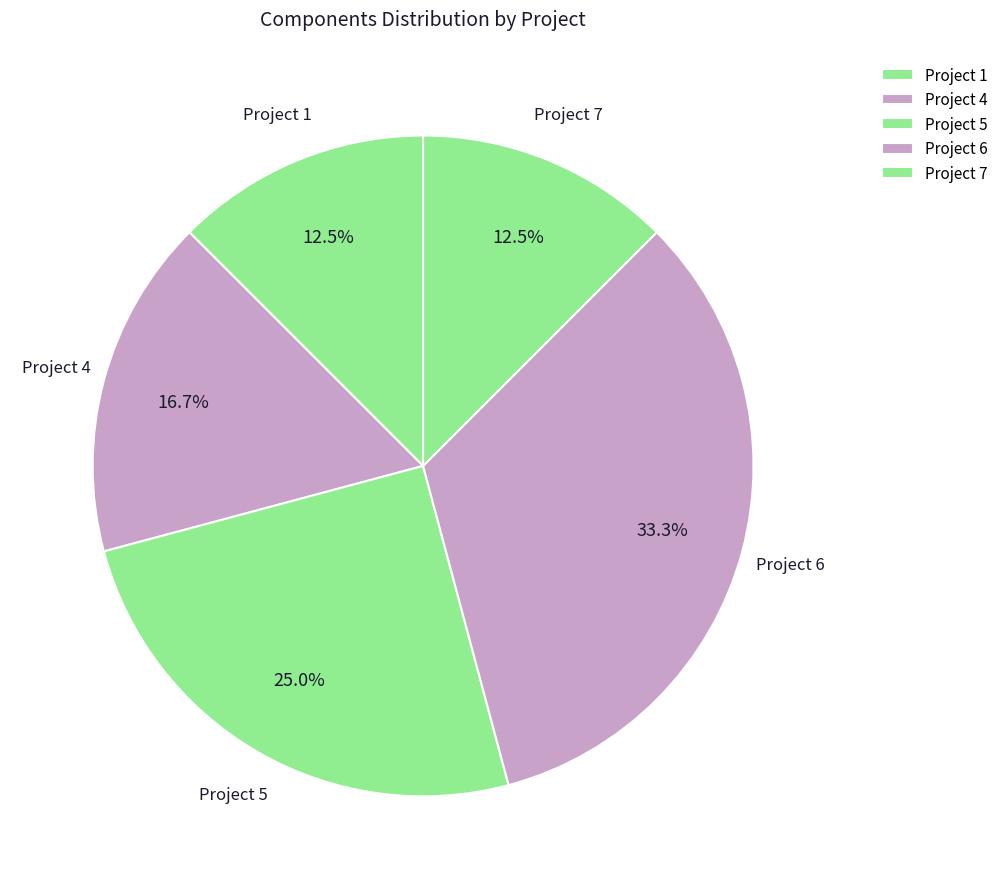

How many slices are in this pie chart?

5